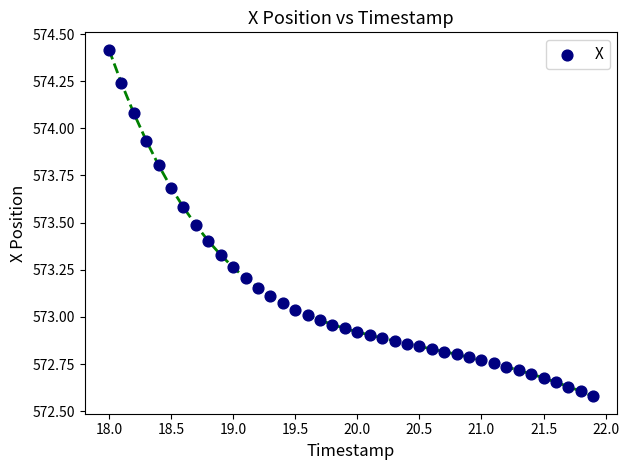

What is the range of X values (max minus min)?

3.9